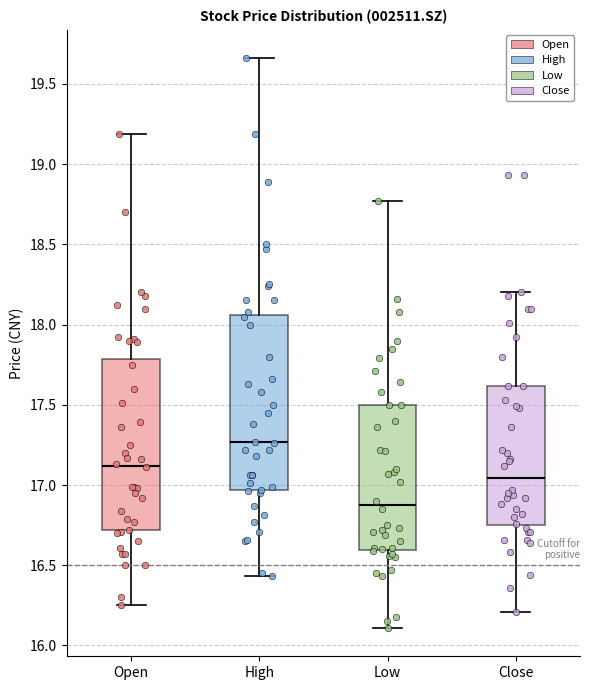

Reading left to right, read every box against the y-axis: the position of its median line, the range the box covers, and the ends of its whiskers. The values are not printed on the chart, so give them approximately, as read against the axis.

Open: median 17.10, box 16.70 to 17.80, whiskers 16.25 to 19.20
High: median 17.25, box 16.95 to 18.05, whiskers 16.45 to 19.65
Low: median 16.90, box 16.60 to 17.50, whiskers 16.10 to 18.75
Close: median 17.05, box 16.75 to 17.60, whiskers 16.20 to 18.20